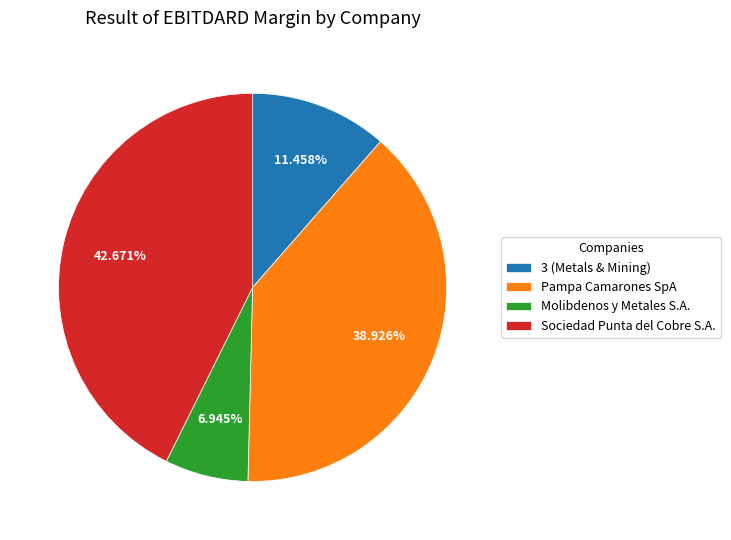

What is the smallest slice in the pie chart?

Molibdenos y Metales S.A.